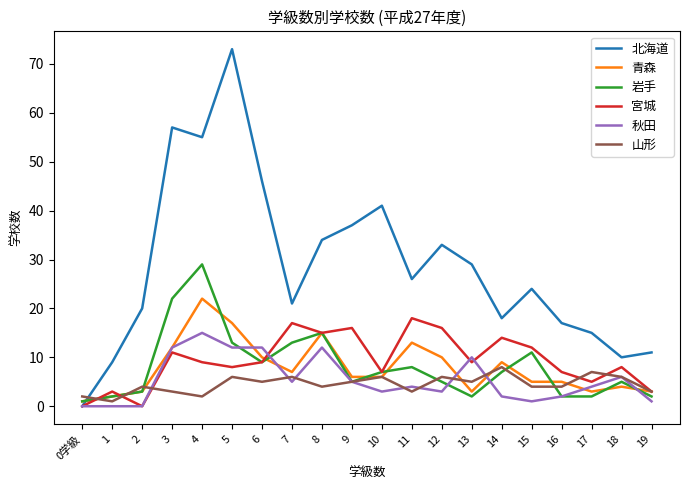

At which label does 秋田 first exceed 4?

3